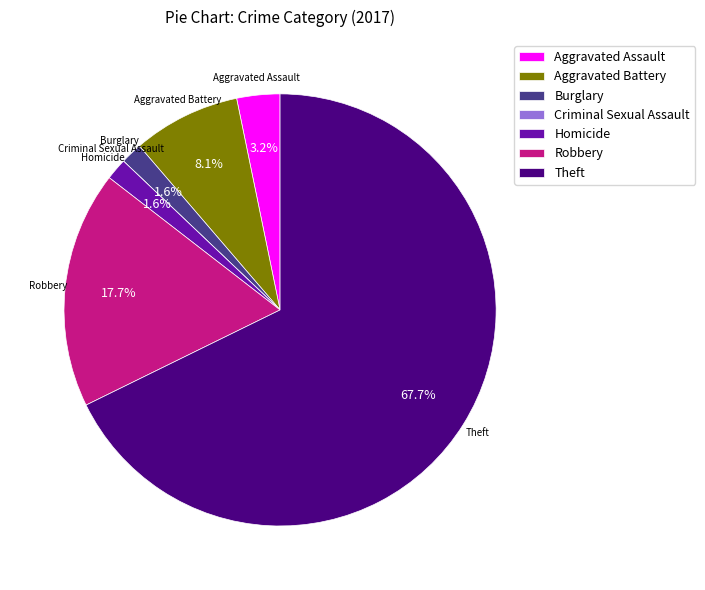

Do Robbery and Theft together represent more than half of the pie?

Yes